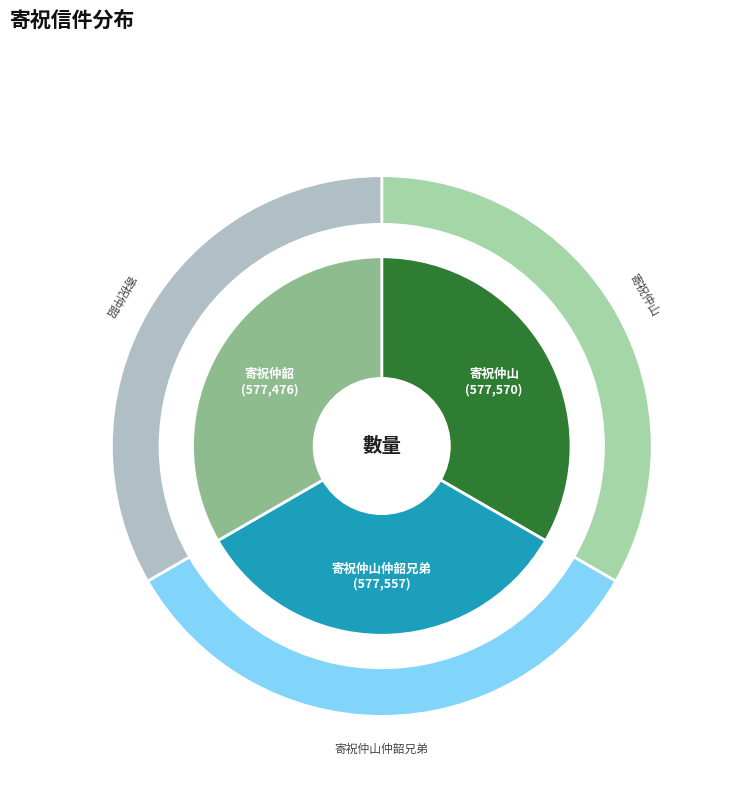

Which has a higher value, 寄祝仲韶 or 寄祝仲山?

寄祝仲山